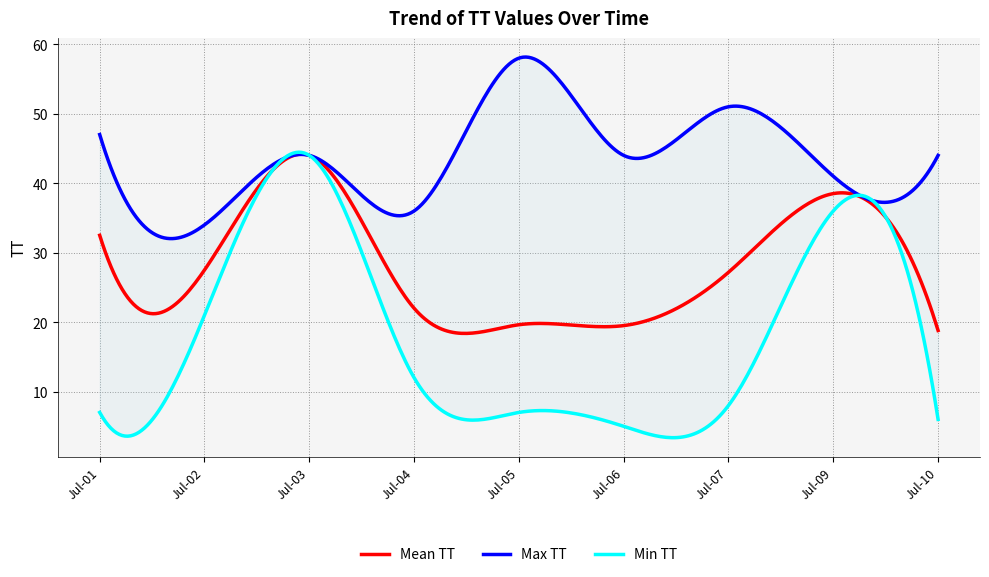

What is the value of the 28th point from the left?

51